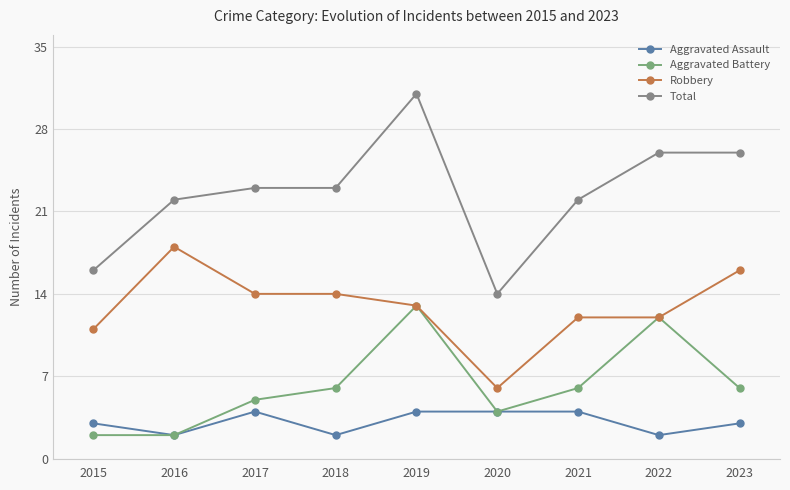

Which series has the widest spread of values?

Total